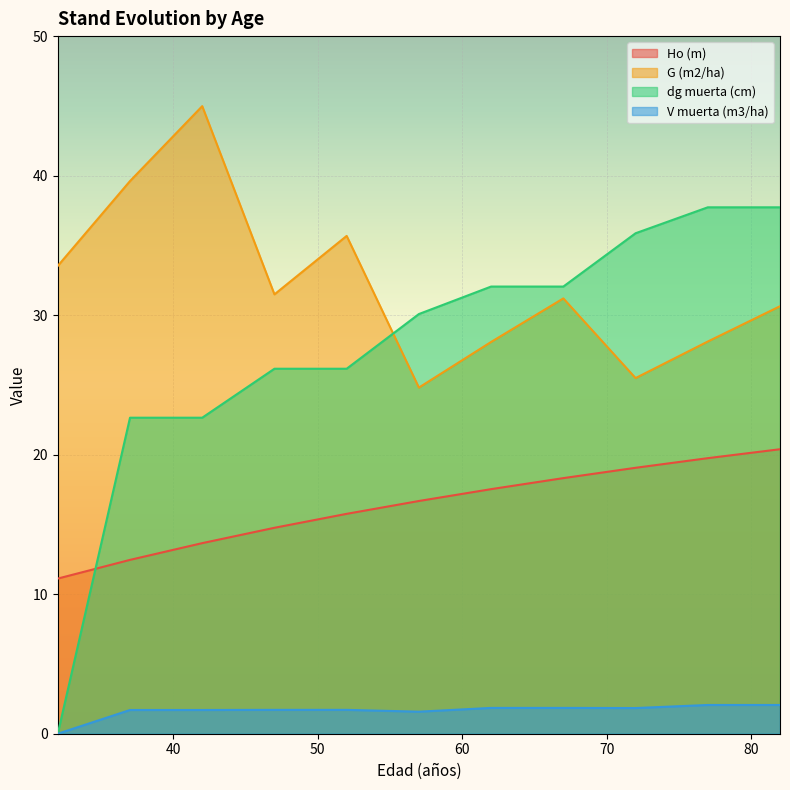

Where is the first local maximum for G (m2/ha)?

42